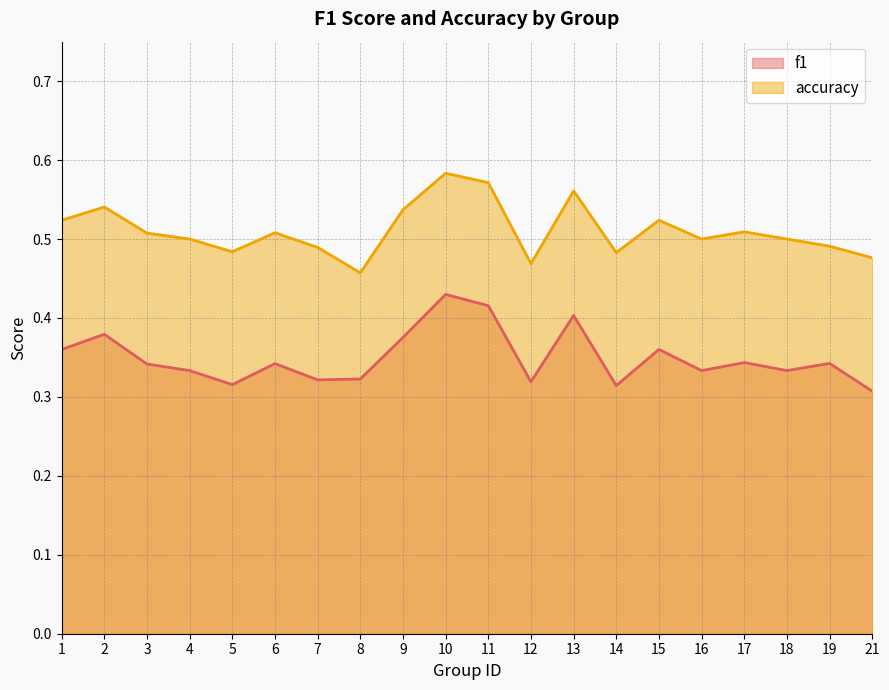

Between 1 and 17, which is larger?

1